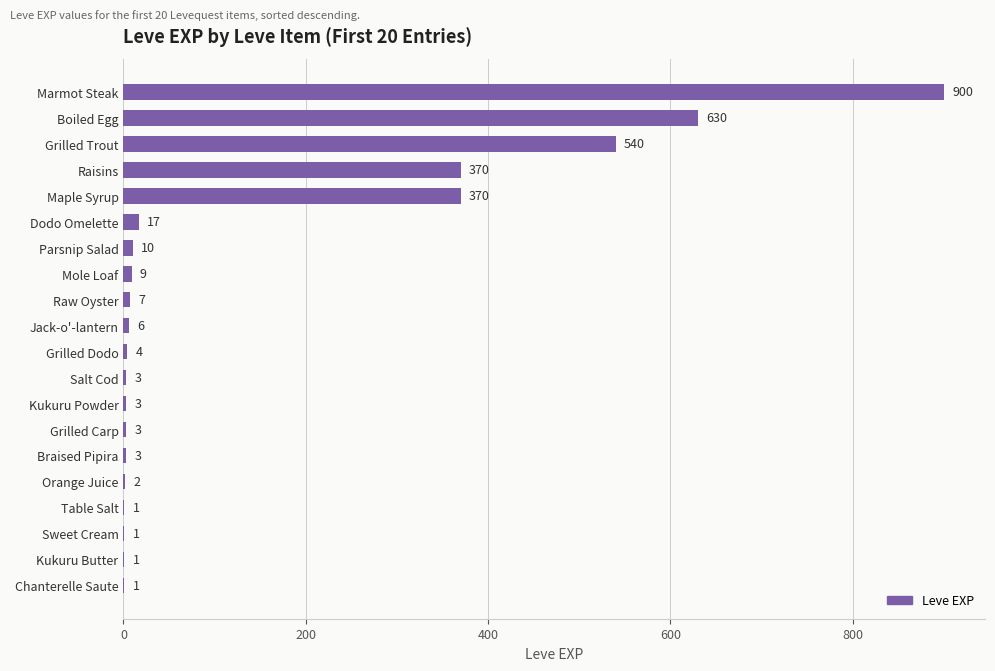

What is the sum of all values?

2881